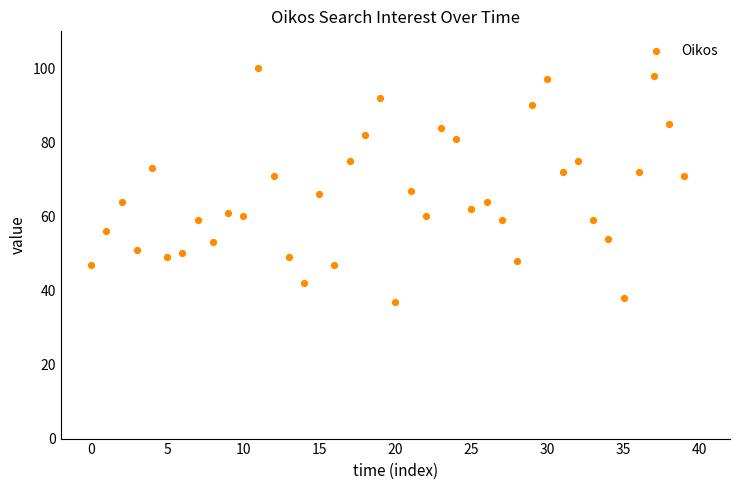

What is the range of Y values (max minus min)?

63